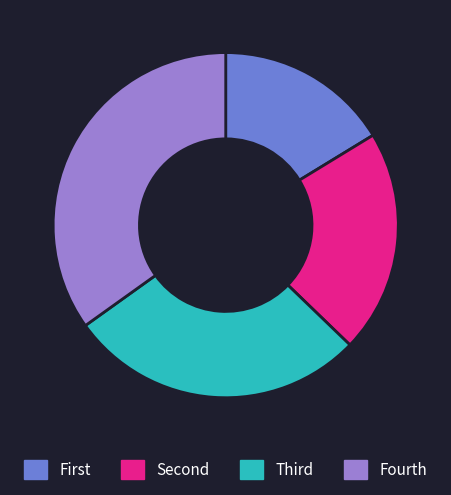

How many segments does this pie chart have?

4